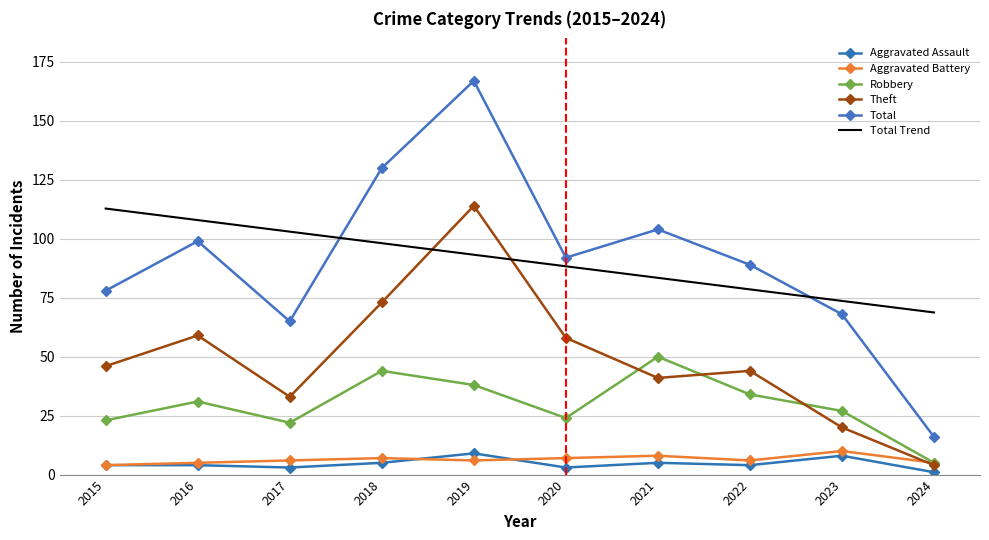

What are all the series names shown in the legend?

Aggravated Assault, Aggravated Battery, Robbery, Theft, Total, Total Trend